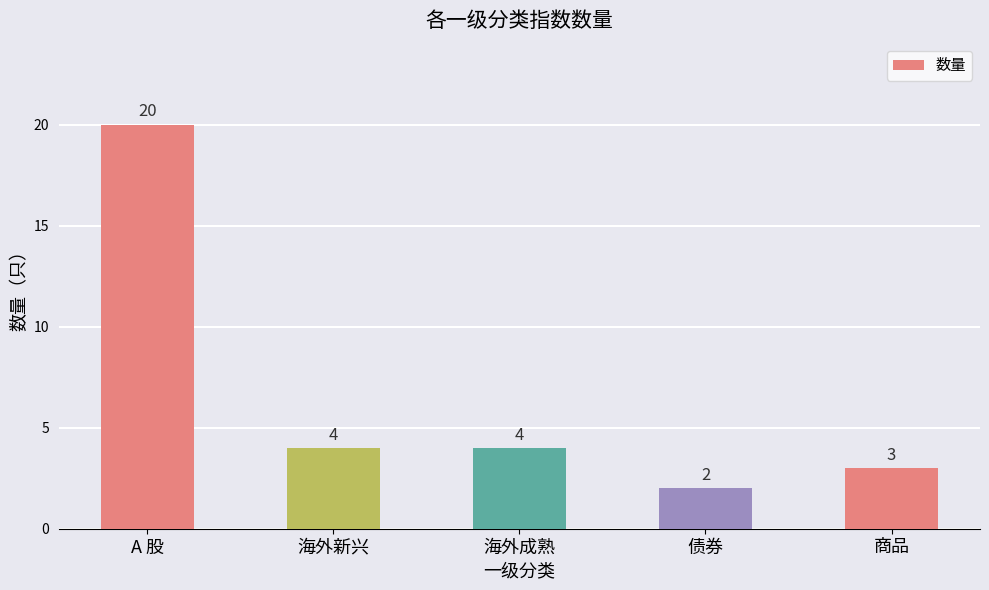

Are the bars grouped side by side (vs. stacked)?

No